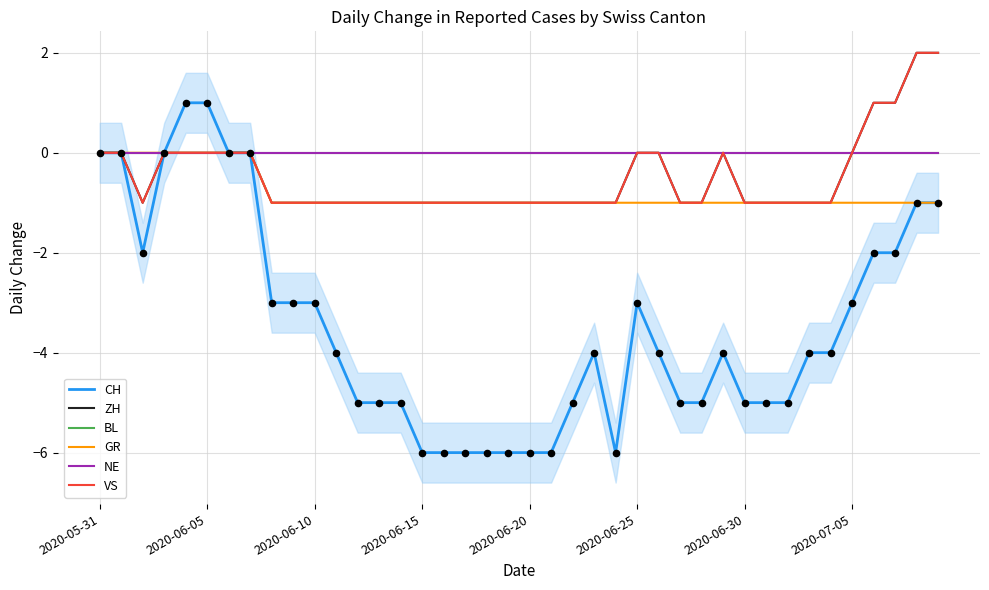

What is the total value across all series at 23?

-7